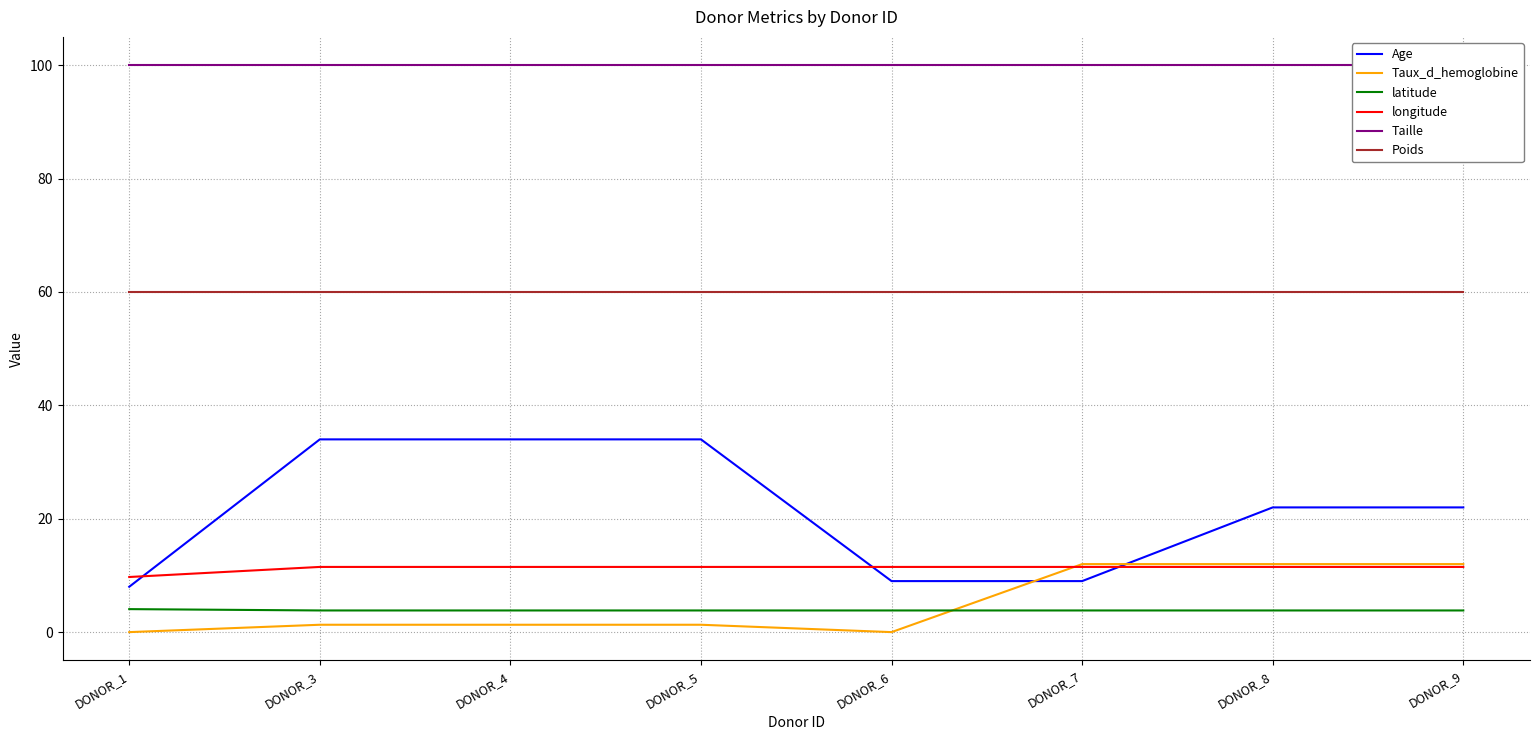

How many lines are shown in the chart?

6